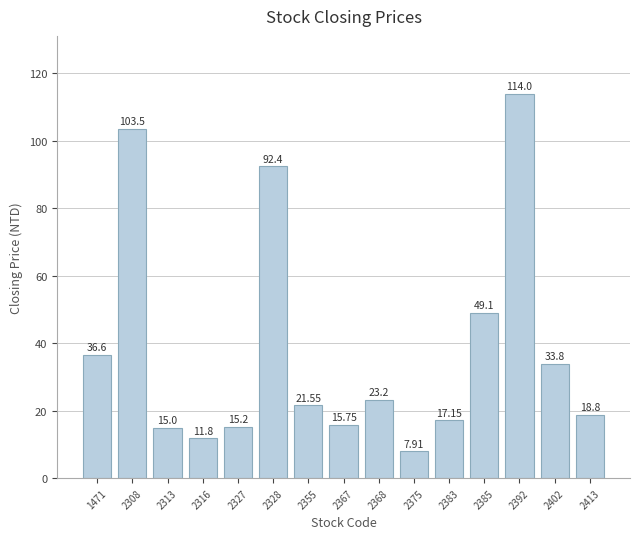

Approximately how many times larger is the value at 2327 compared to 2328?

0.2